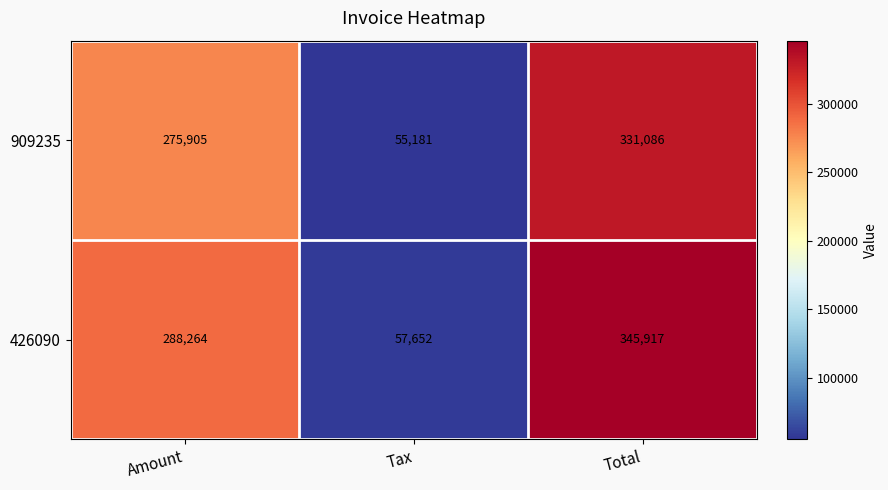

Which series has the widest spread of values?

426090